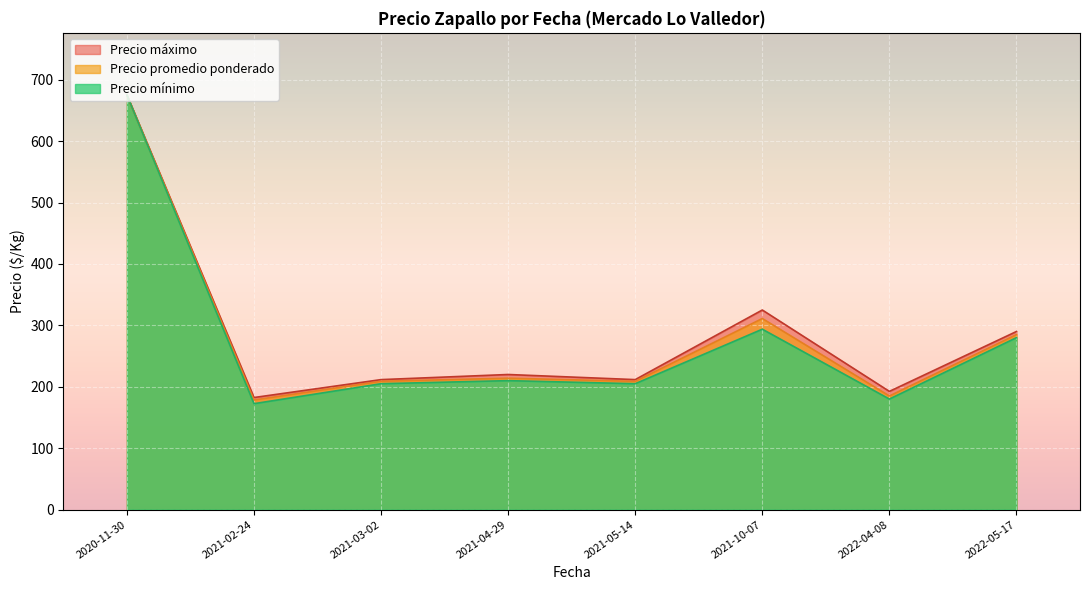

How many lines are shown in the chart?

3